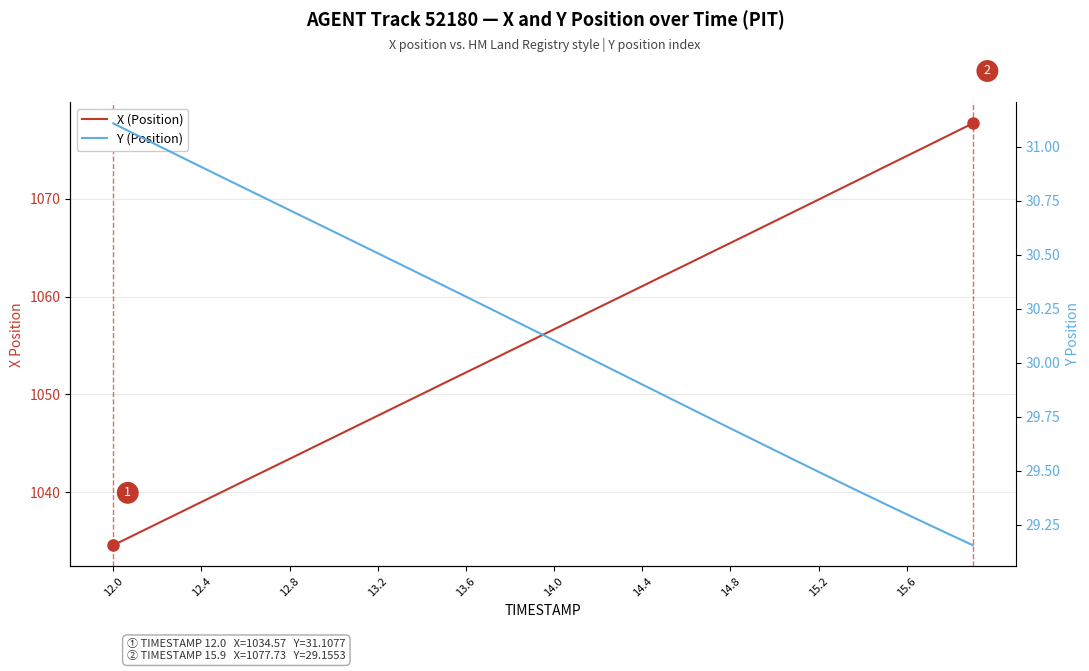

Is the value of Y (Position) at 32 greater than the value of X (Position) at 10?

No